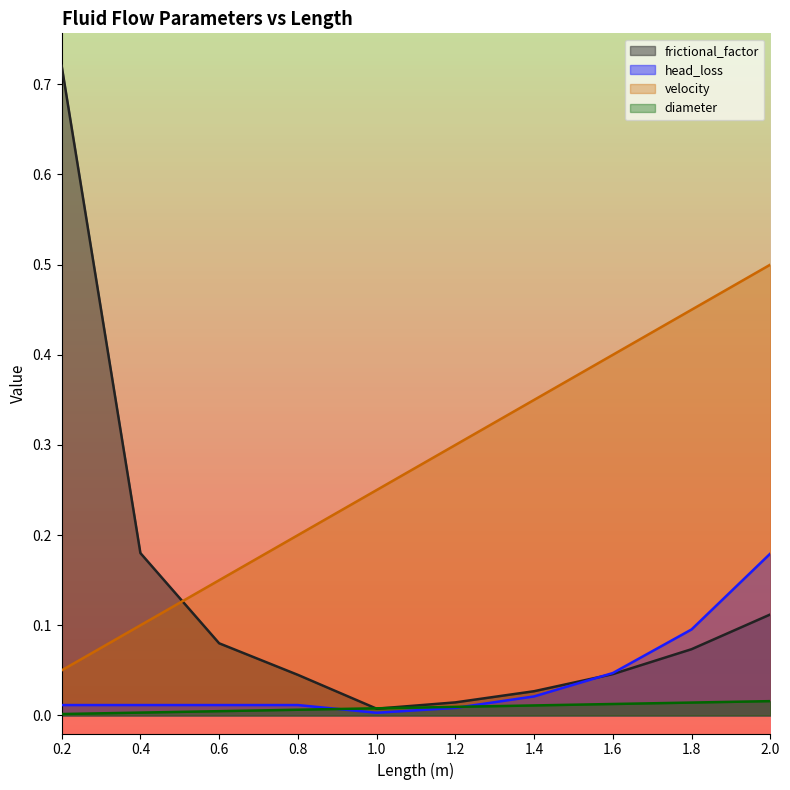

What is the label of the 10th point from the left?

2.0